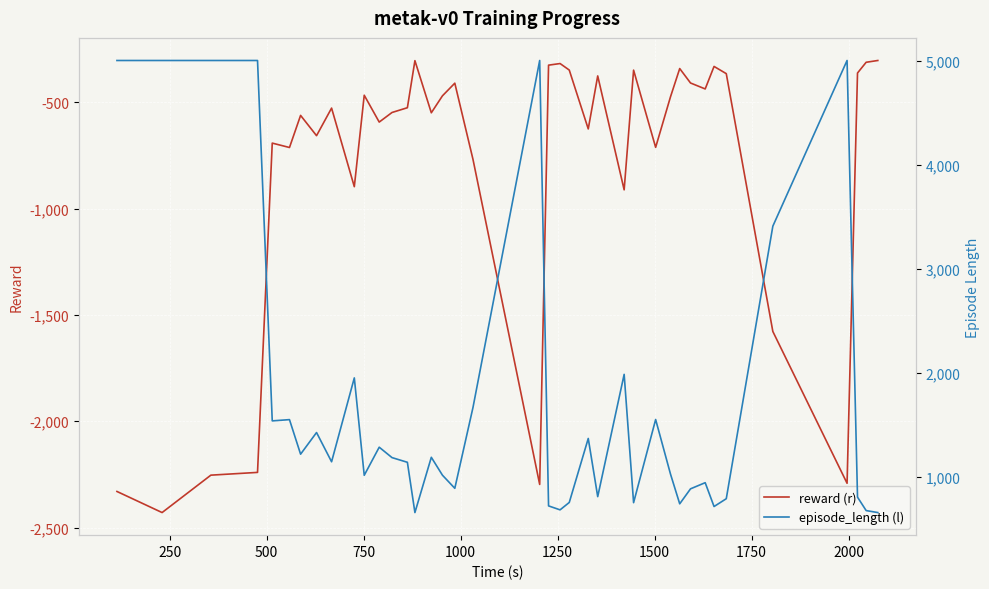

The value of reward (r) at 1250 is -1109.4. True or false?

False